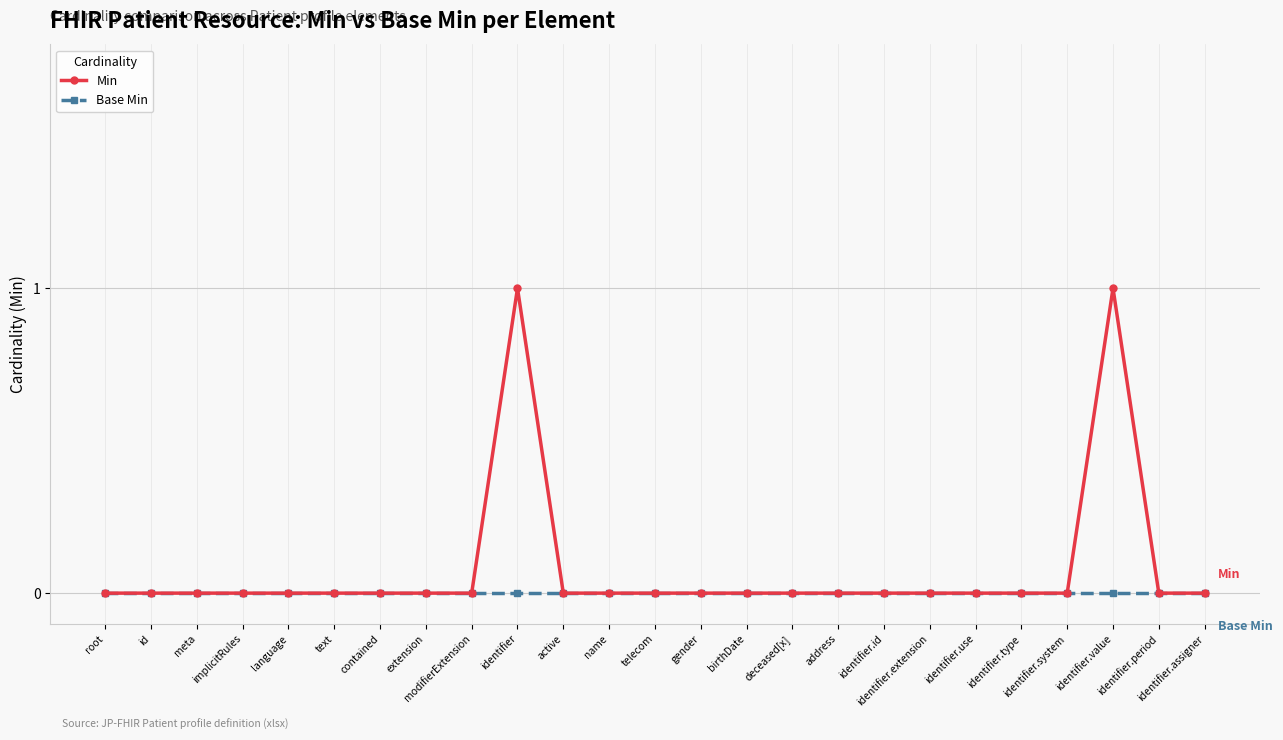

List the series in order of their overall mean, highest first.

Min, Base Min